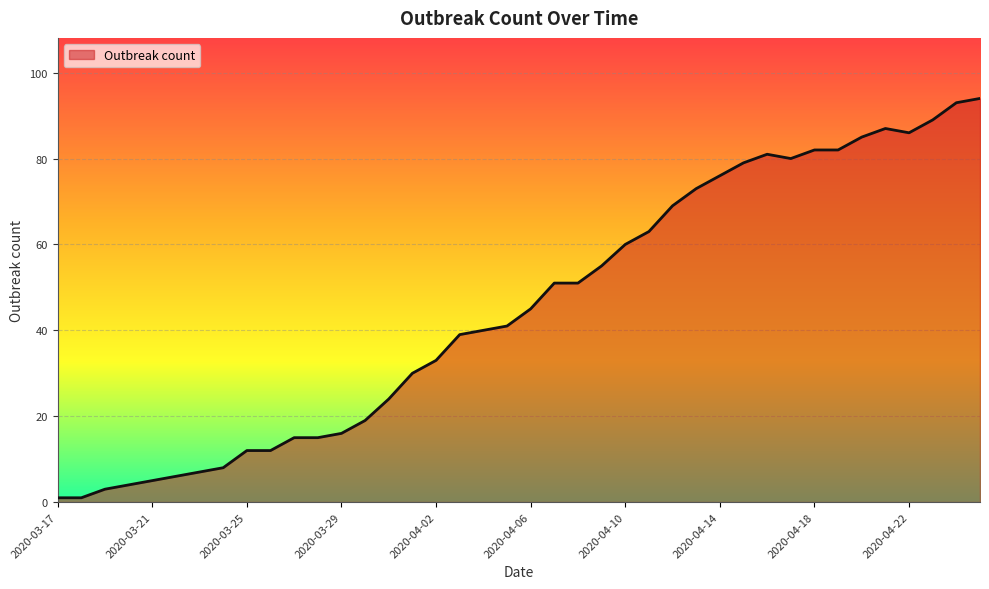

What is the difference between the maximum and minimum values?

93